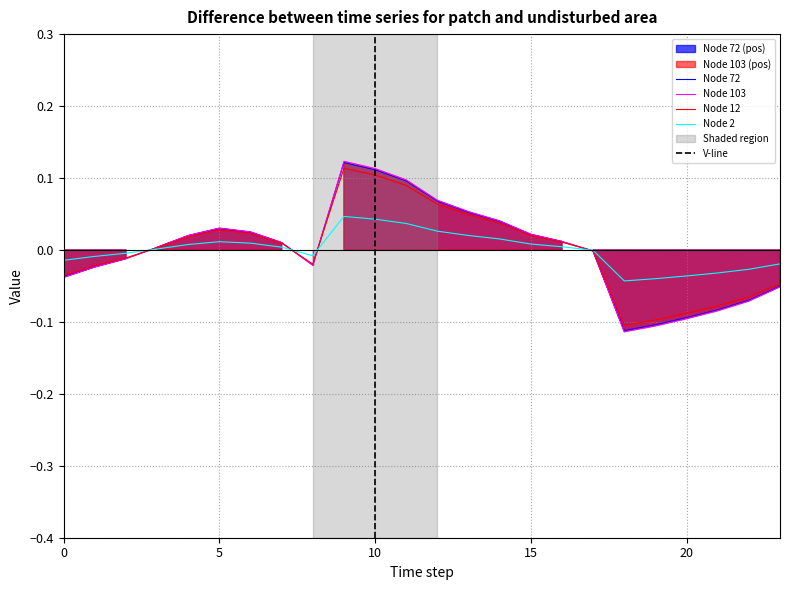

At which label is Node 2 closest to 0?

17